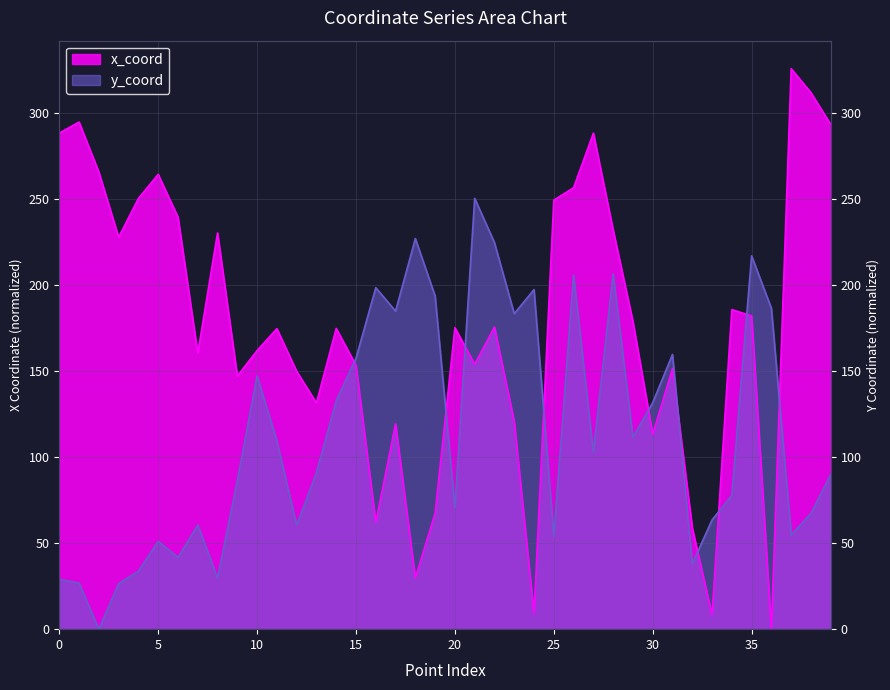

Where is the first local minimum for y_coord?

2